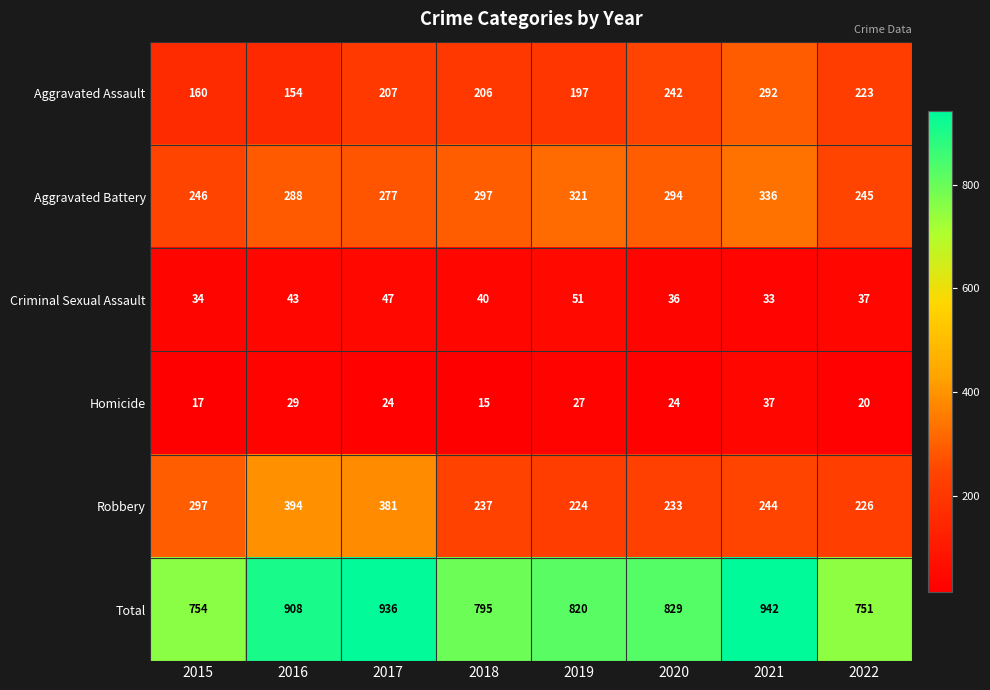

What is the minimum value shown in the chart?

15